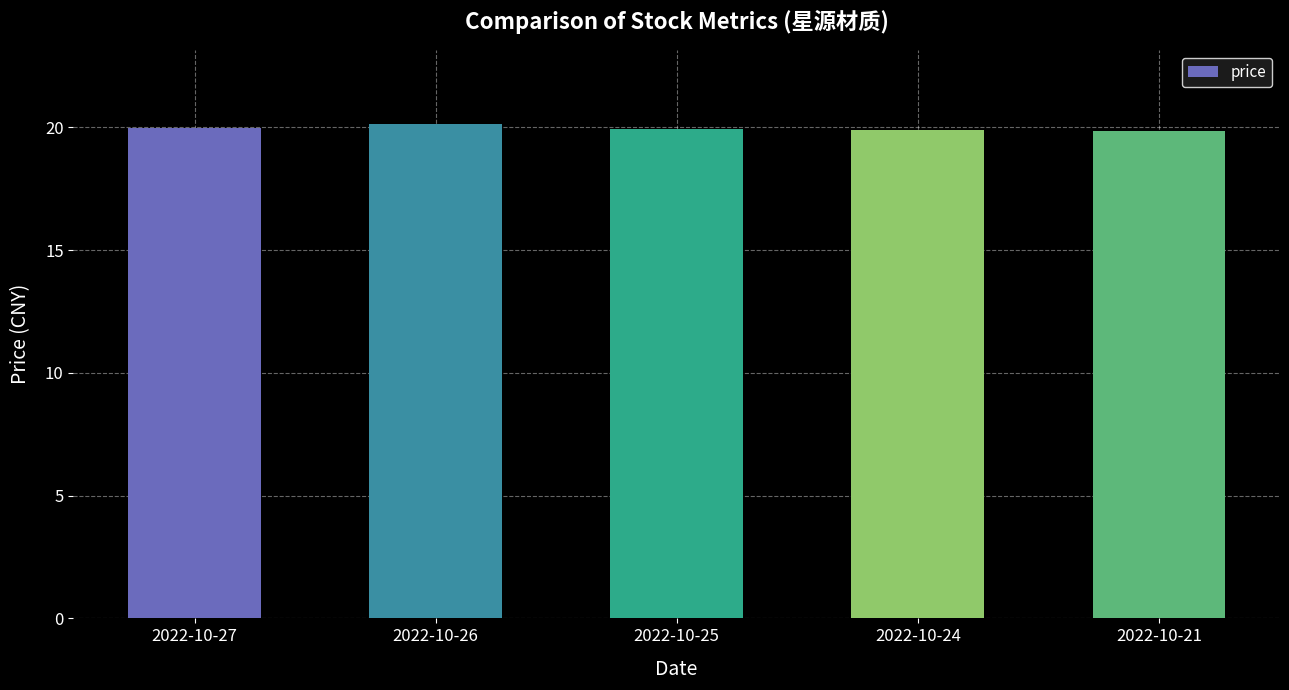

True or false: the data shows 19.9 at 2022-10-24.

True